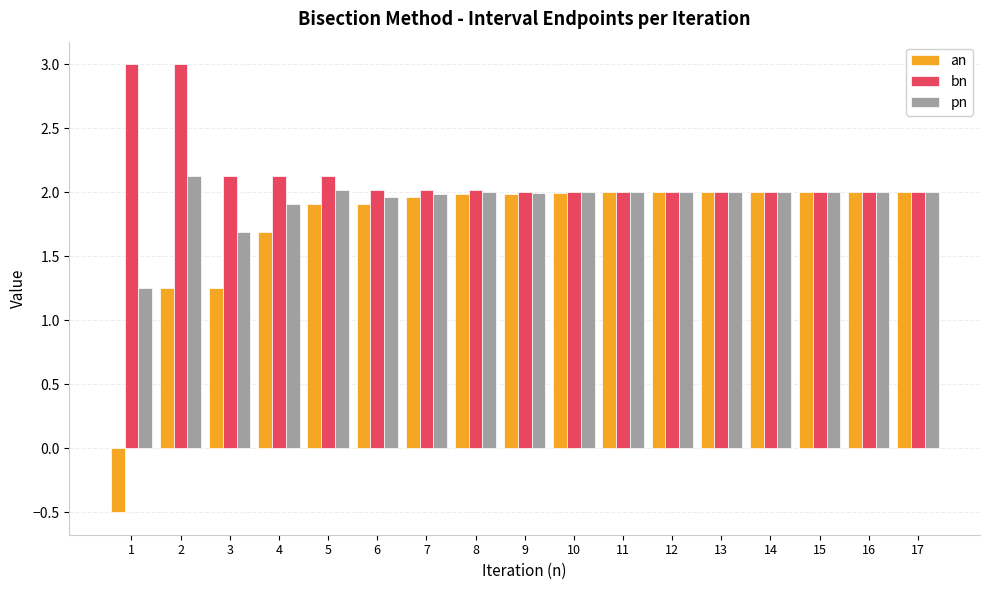

Rank the series by their maximum value, from lowest to highest.

an, pn, bn